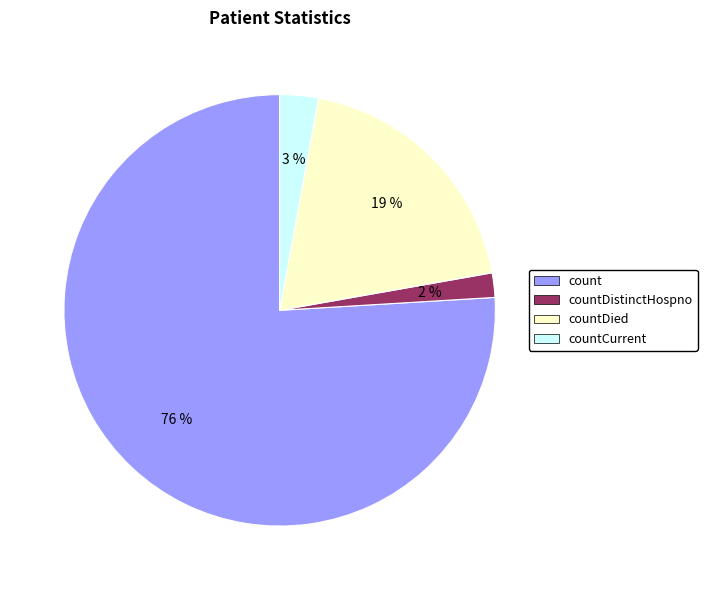

Which slice is the largest?

count